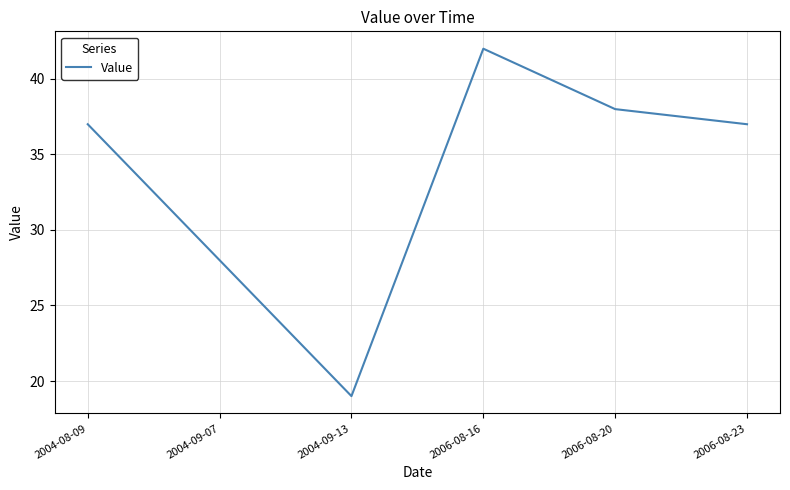

What is the difference between the maximum and minimum values?

23